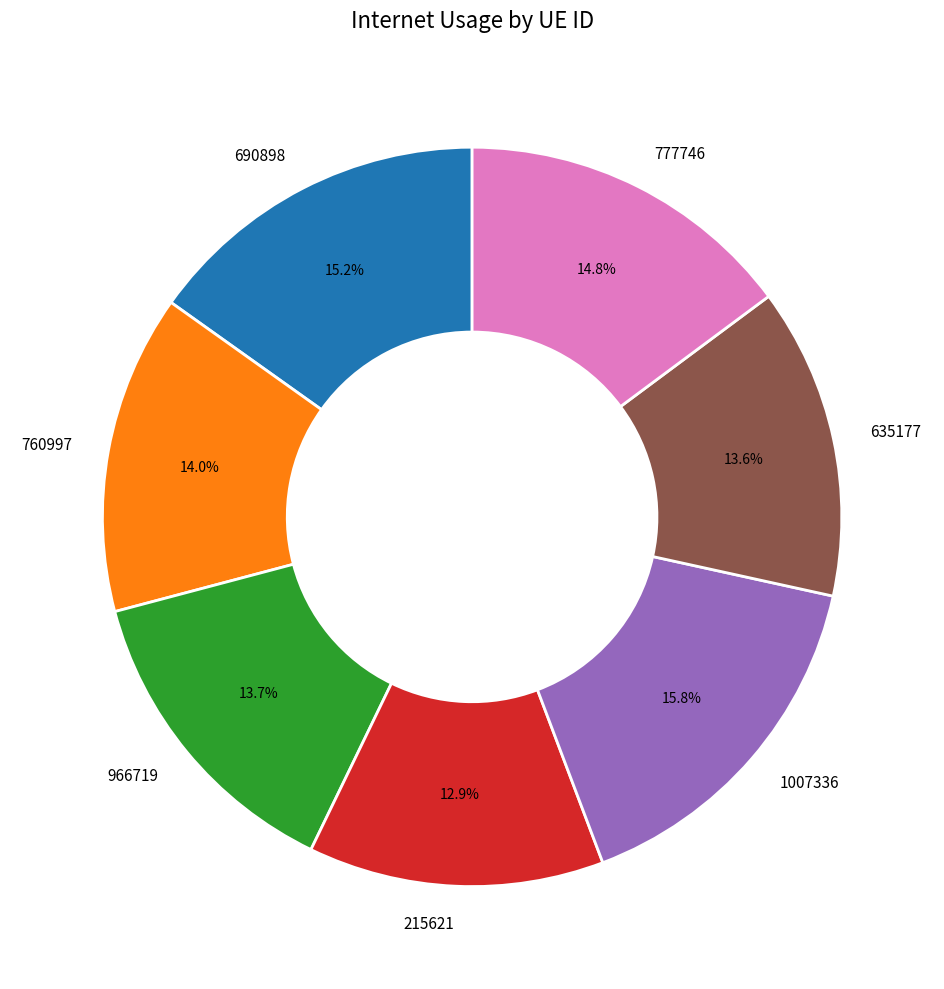

Which has a higher value, 966719 or 690898?

690898